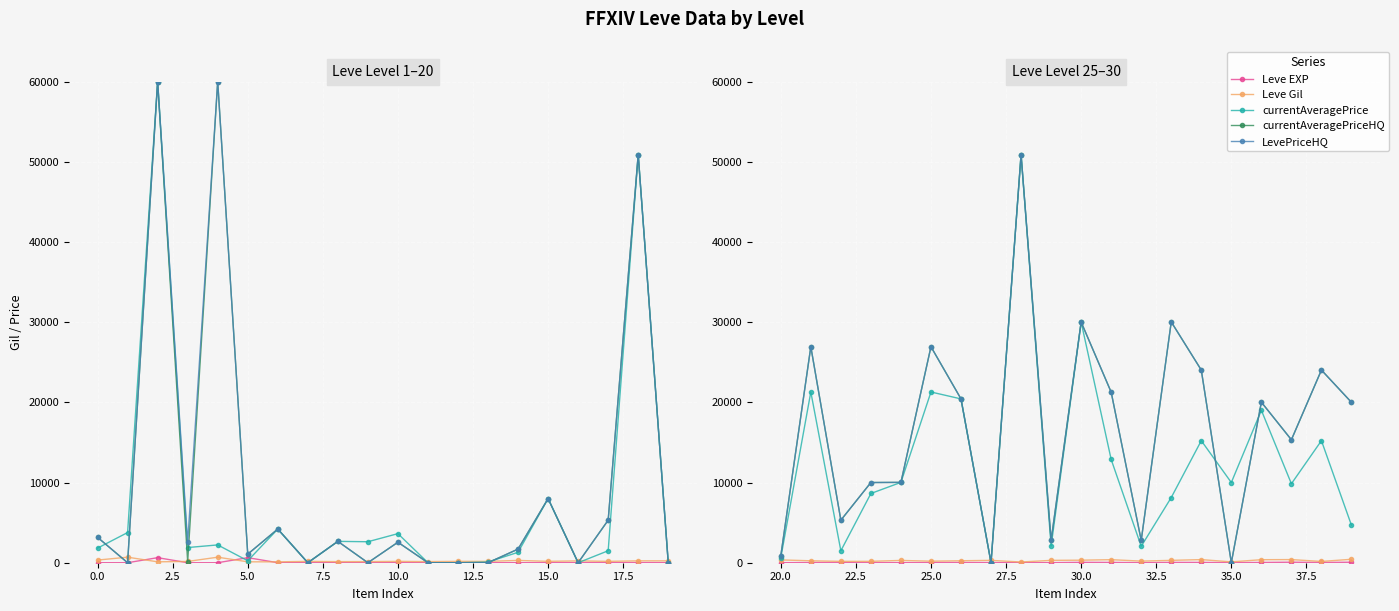

Where does the Leve EXP series first go above 24?

12.5